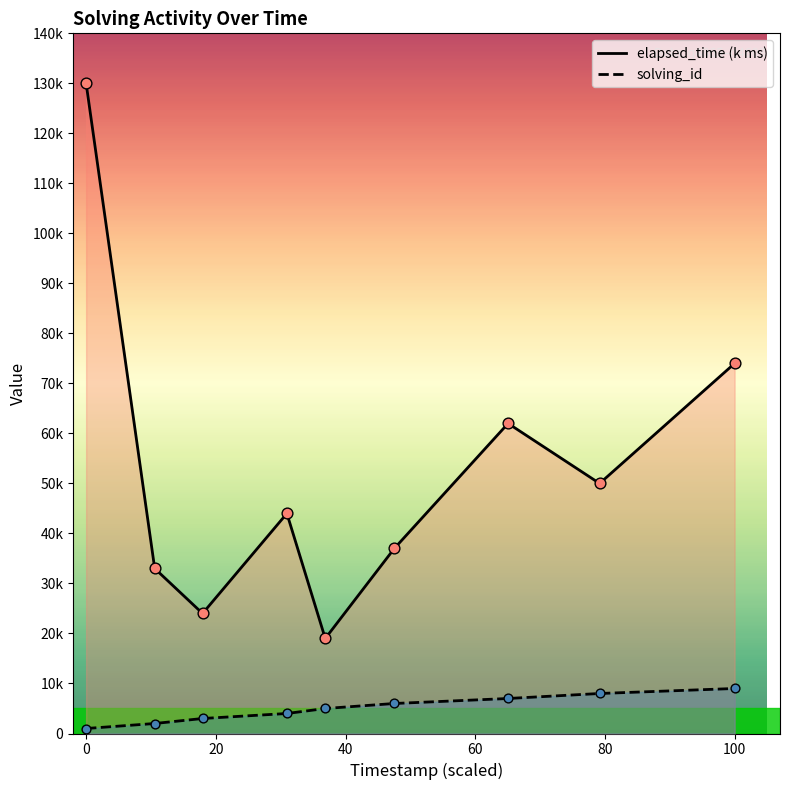

What are all the series names shown in the legend?

elapsed_time (k ms), solving_id